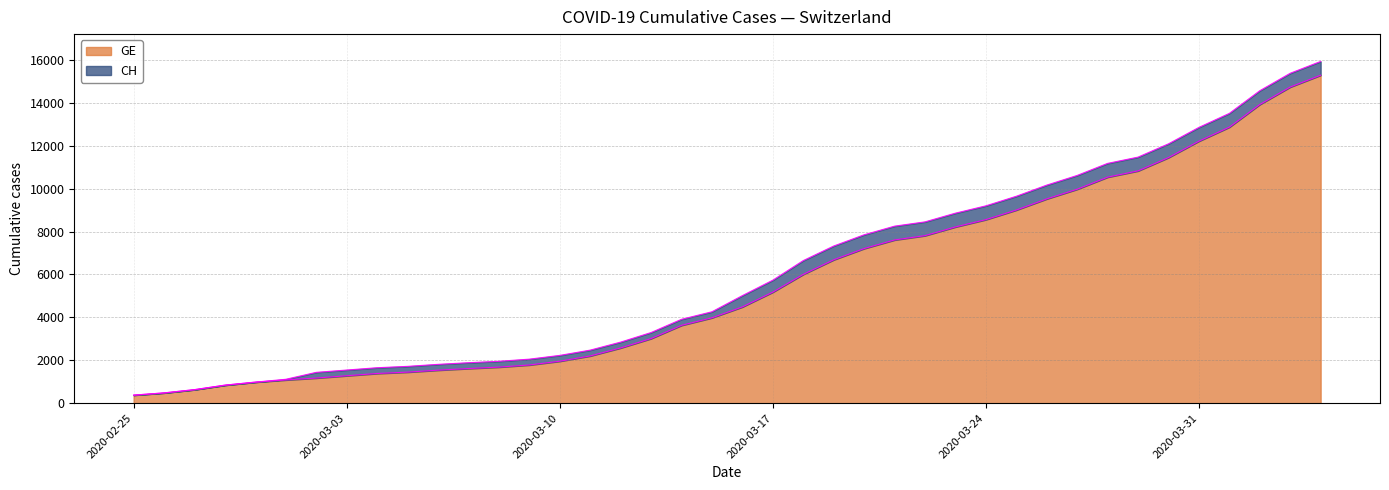

What is the difference between the maximum and minimum values in the GE series?

14909